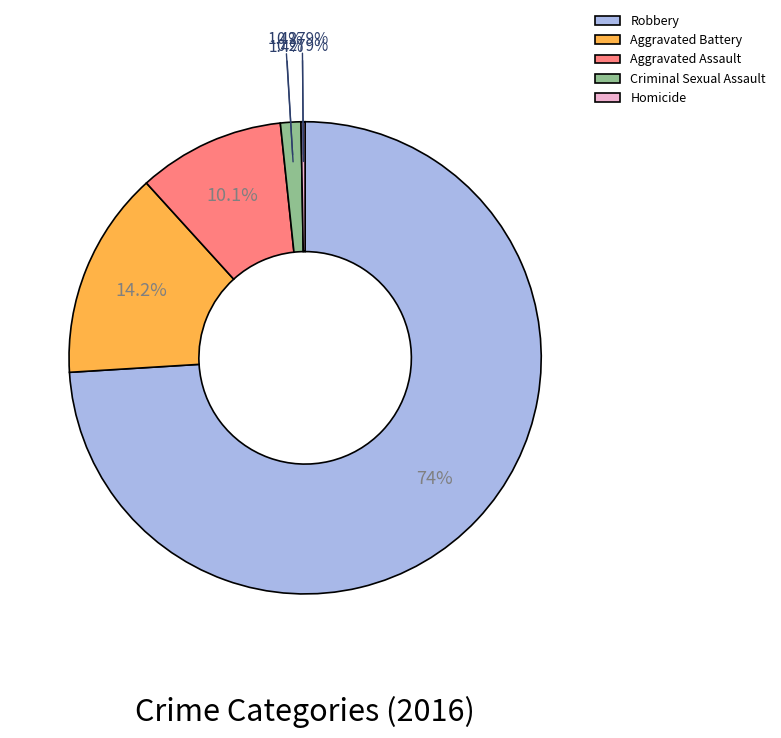

To the nearest percent, what is the average slice percentage?

20%